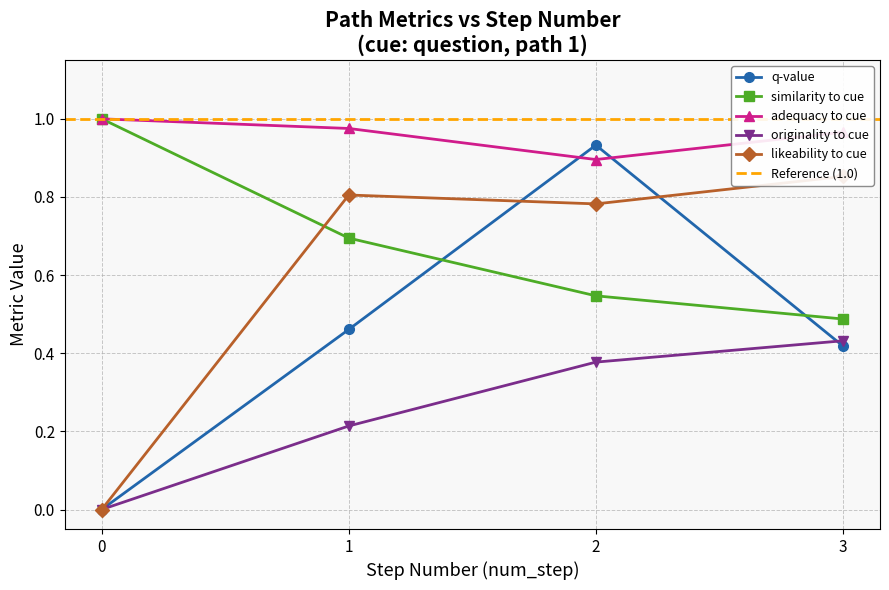

How many times do q-value and originality_to_cue cross each other?

1